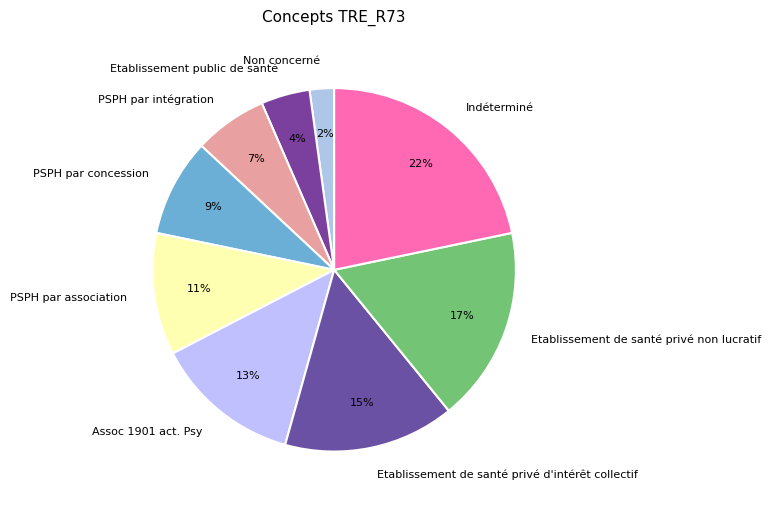

Which has a higher value, Etablissement de santé privé d'intérêt collectif or Indéterminé?

Indéterminé